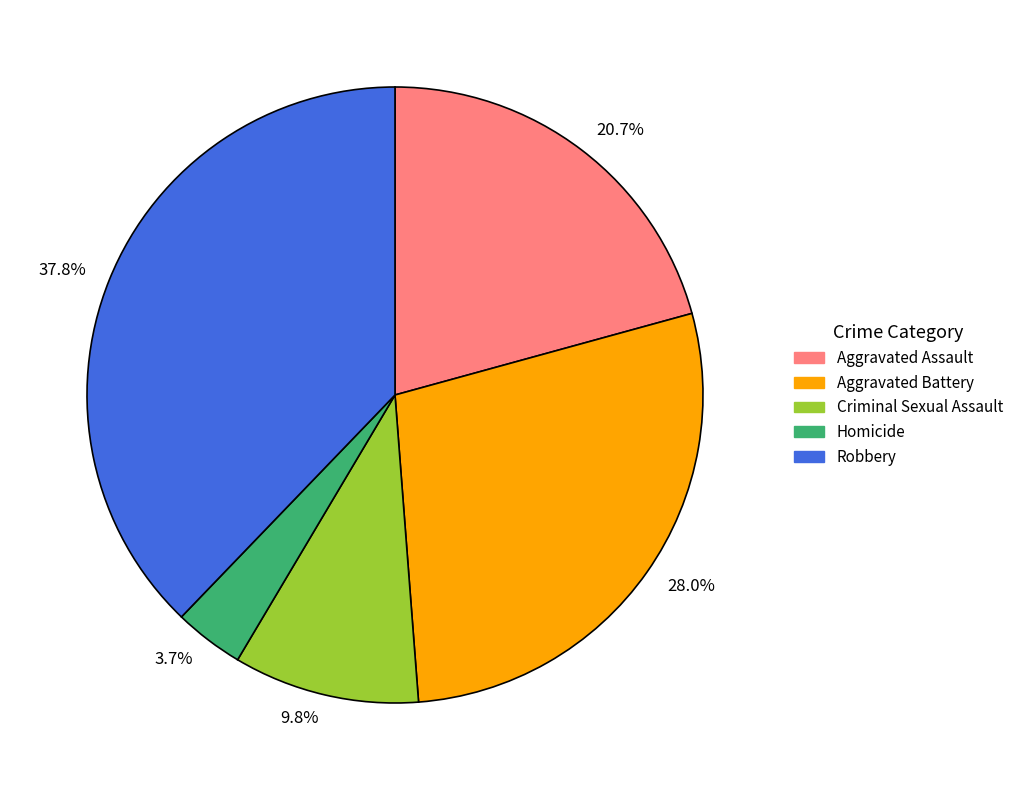

Count the number of slices in the pie.

5